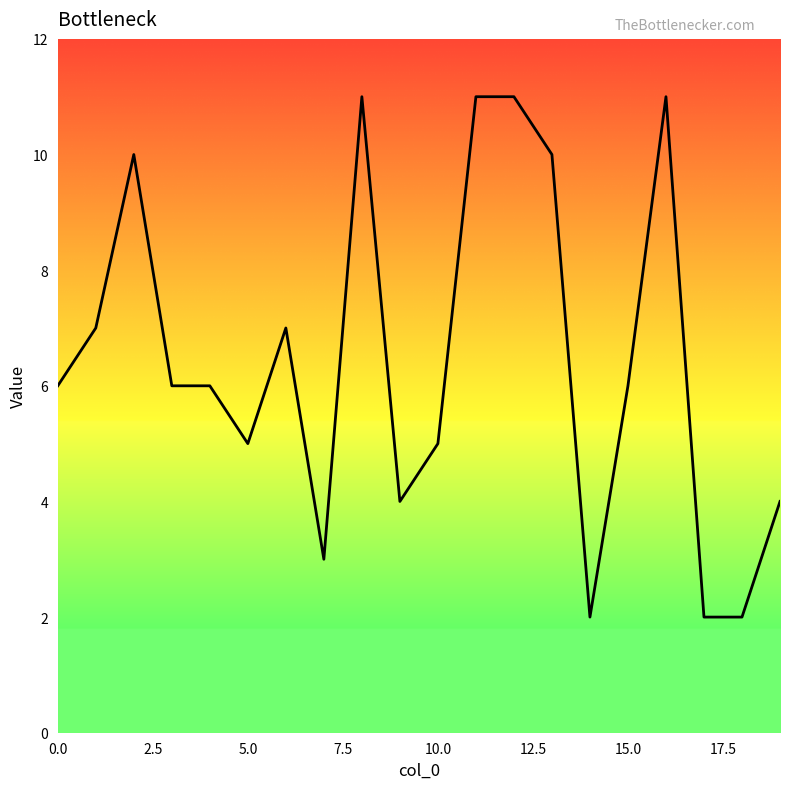

What is the difference between the maximum and minimum values?

9